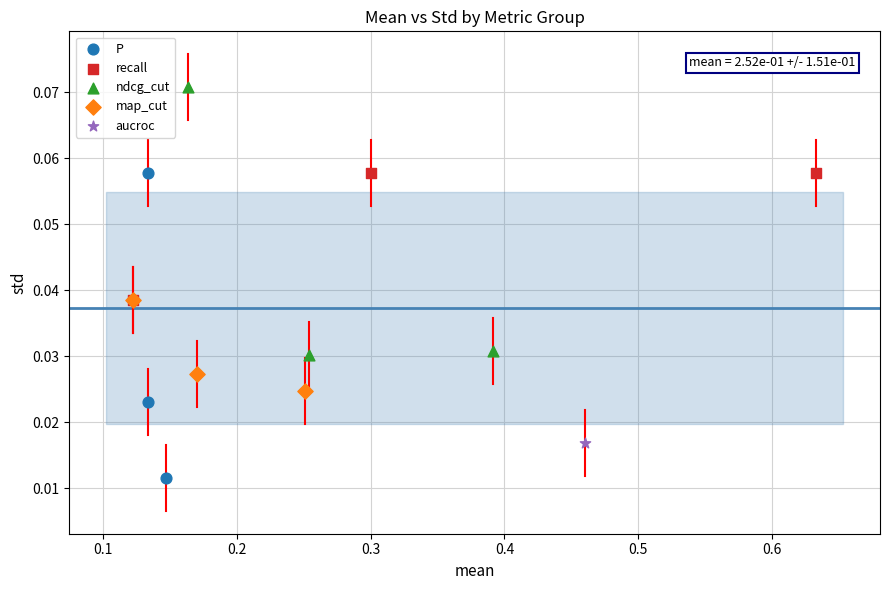

Which series reaches the maximum Y coordinate?

ndcg_cut